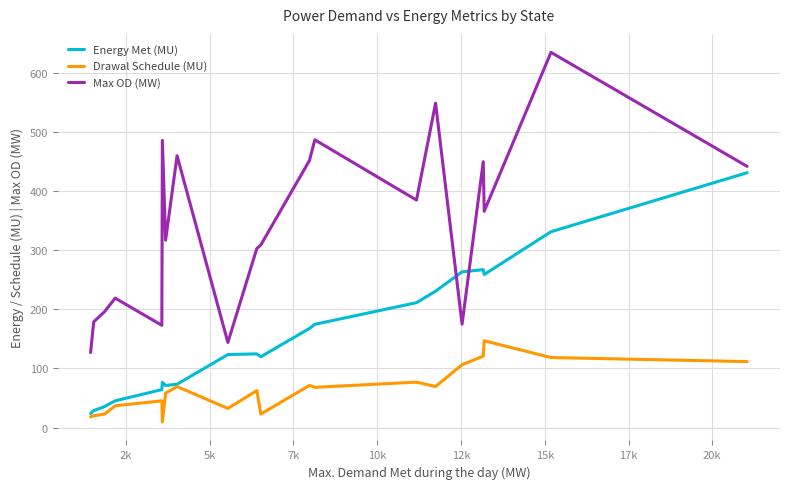

What is the lowest value of the Max OD (MW) series?

127.0